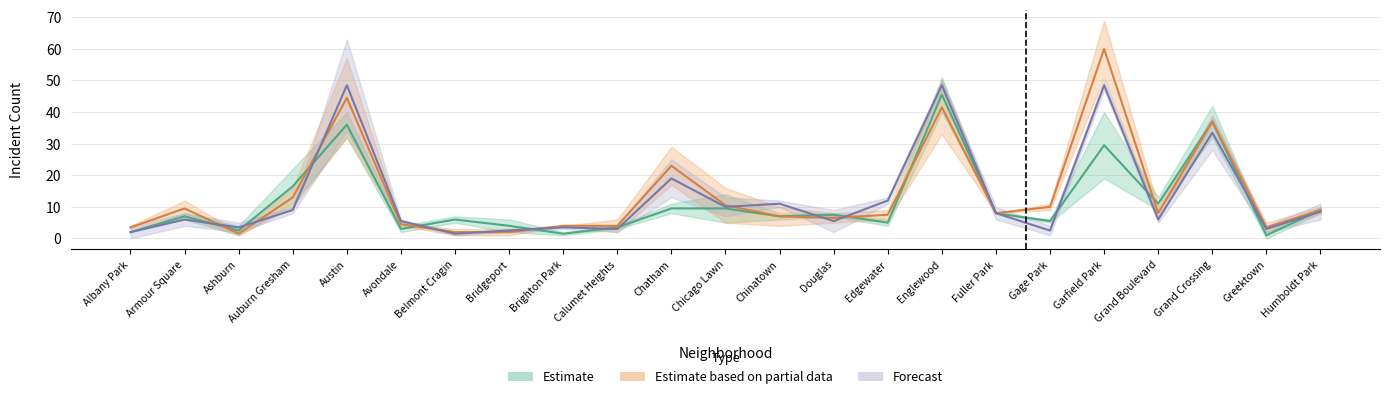

What is the sum of the Forecast values at Grand Boulevard and Calumet Heights?

9.0